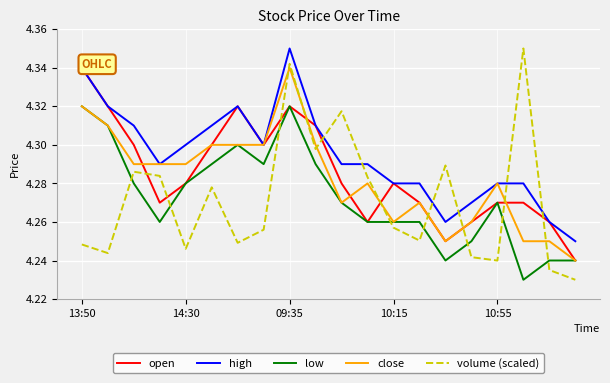

What are all the series names shown in the legend?

open, high, low, close, volume (scaled)